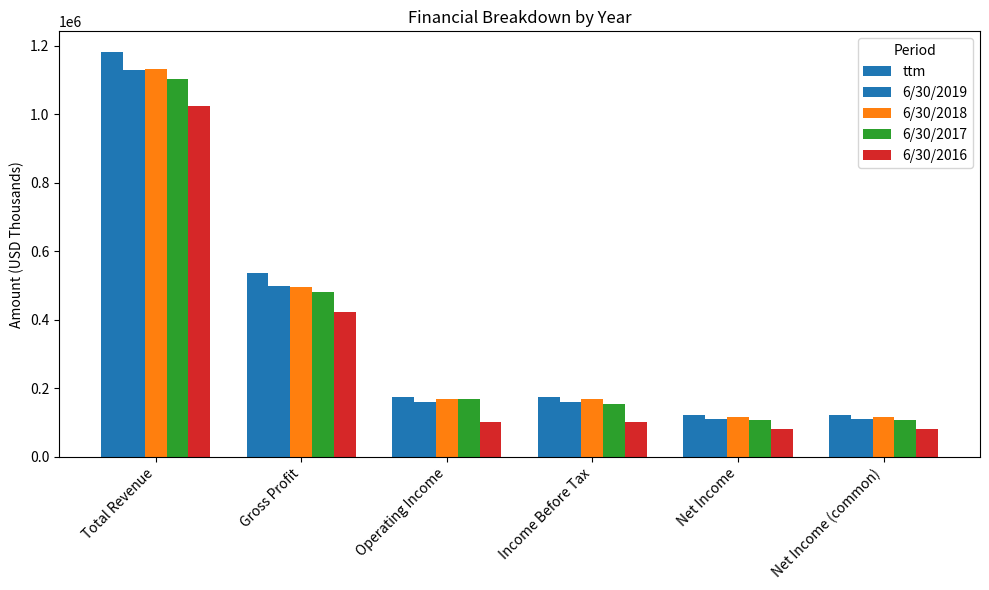

How many values in the 6/30/2016 series are below 103198?

3